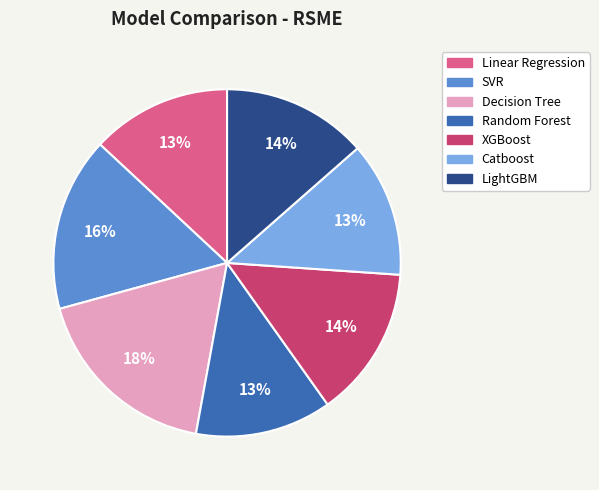

The Random Forest slice represents 13% of the pie. True or false?

True